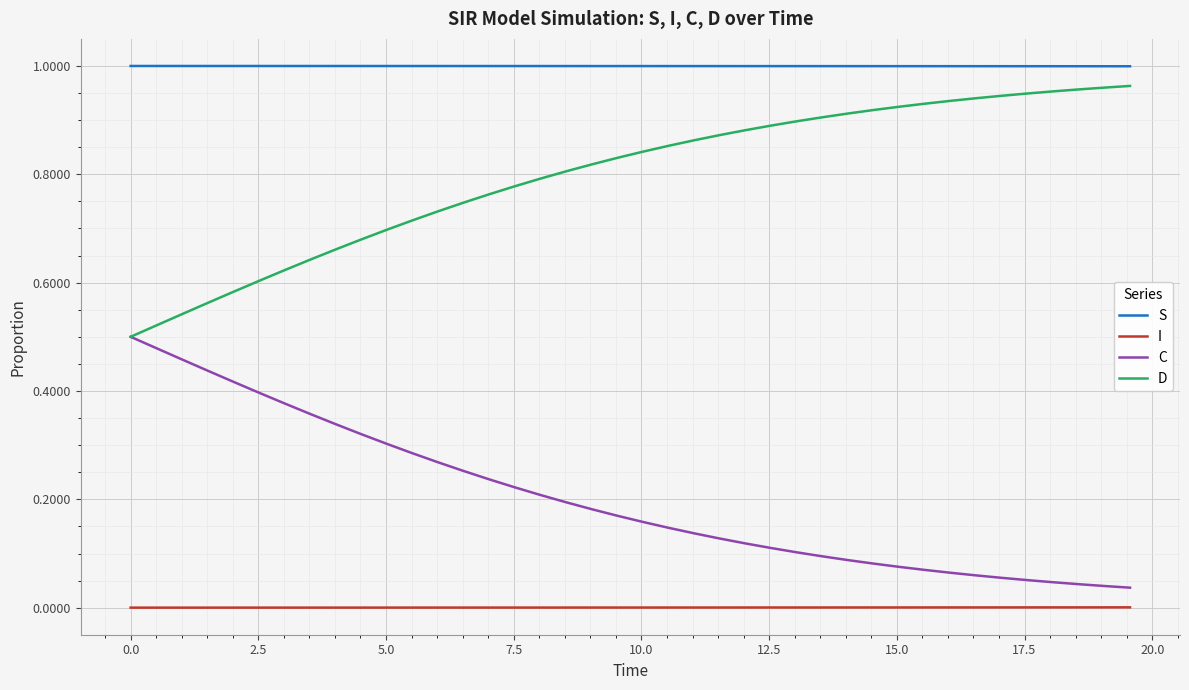

List the series in order of their overall mean, lowest first.

I, C, D, S